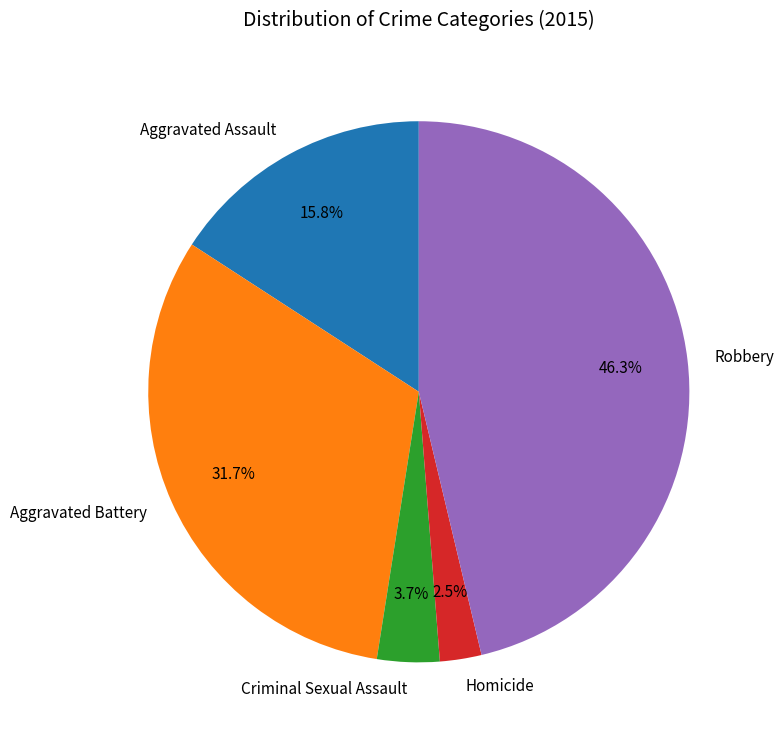

Which has a higher value, Homicide or Criminal Sexual Assault?

Criminal Sexual Assault